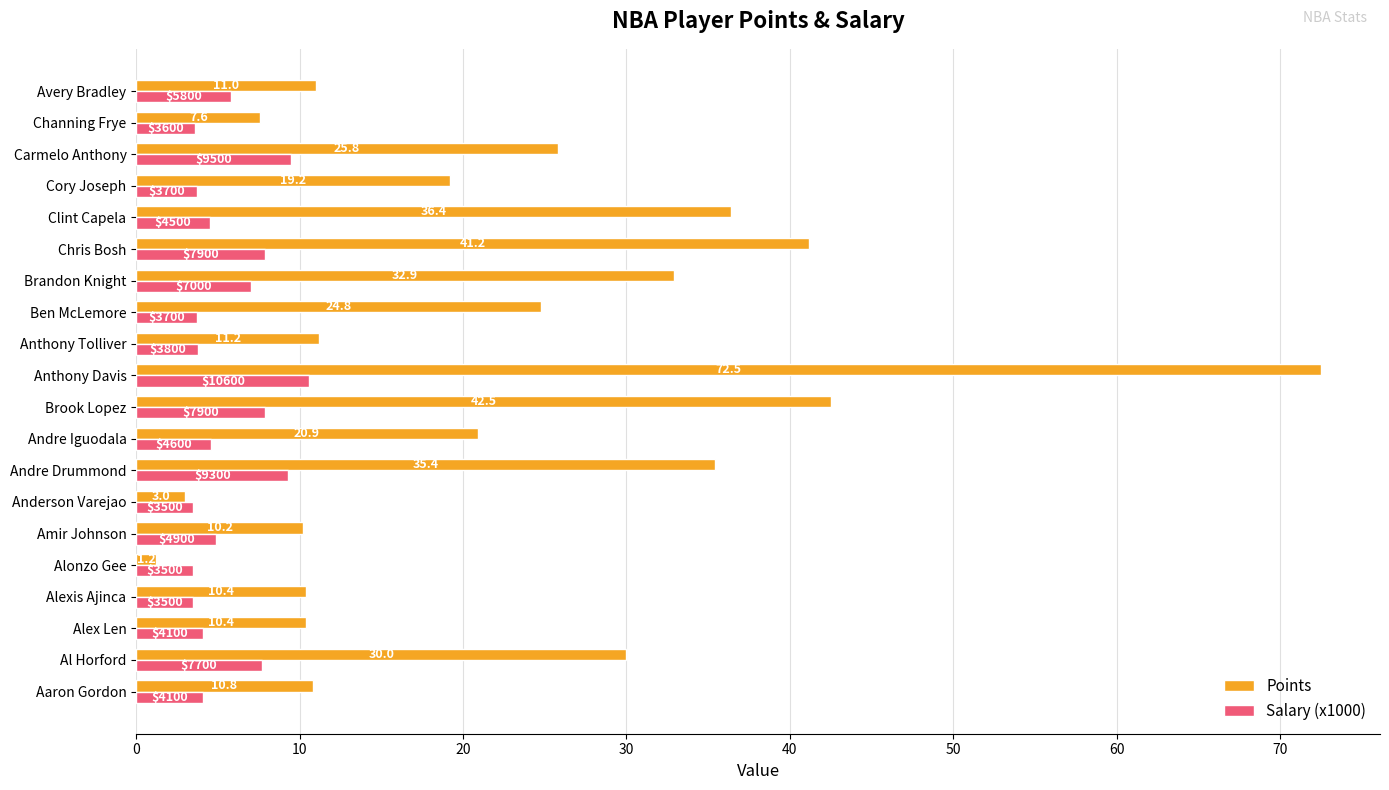

At Anthony Davis, list the series in order from largest to smallest.

Points, Salary (x1000)